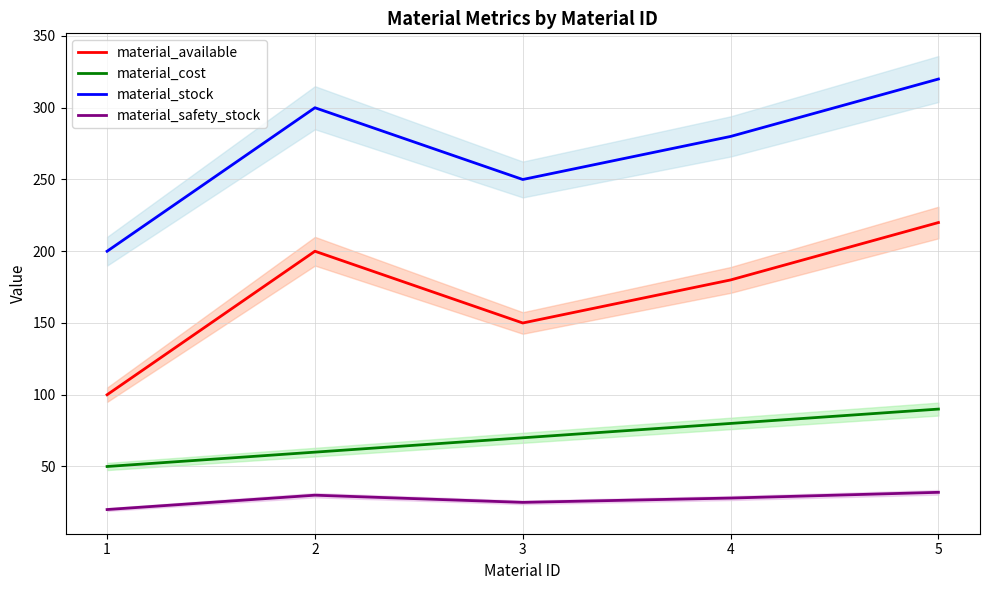

Where does the material_available series first go above 180?

2